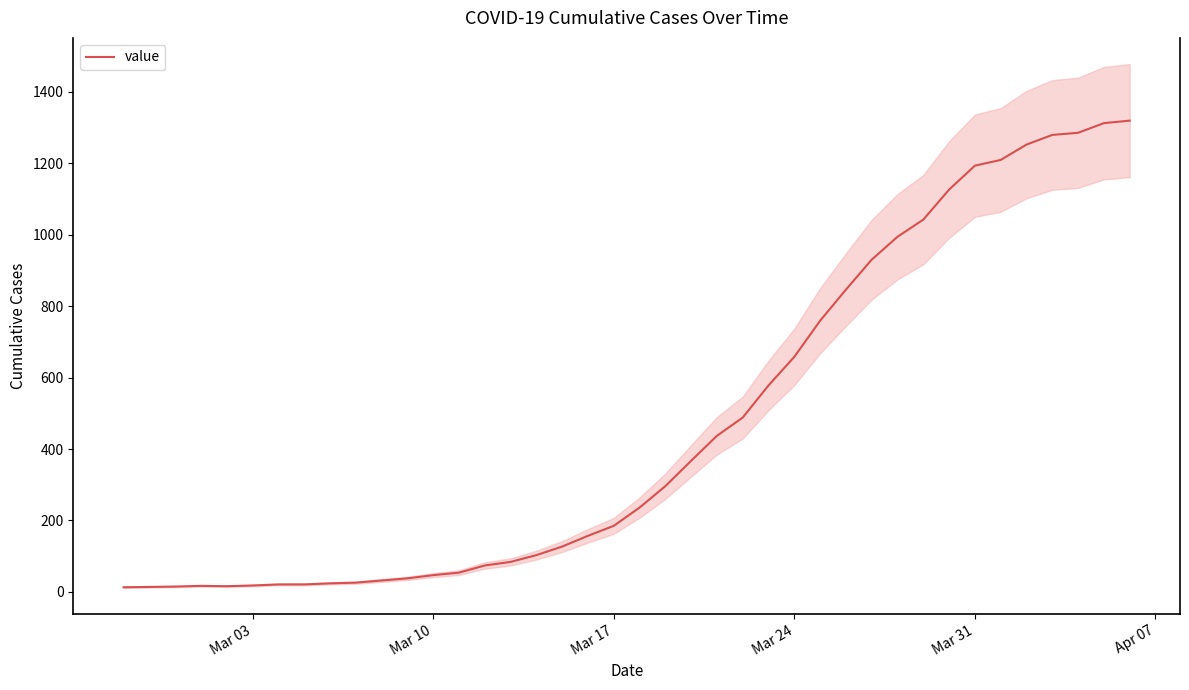

How many distinct data groups are displayed?

1